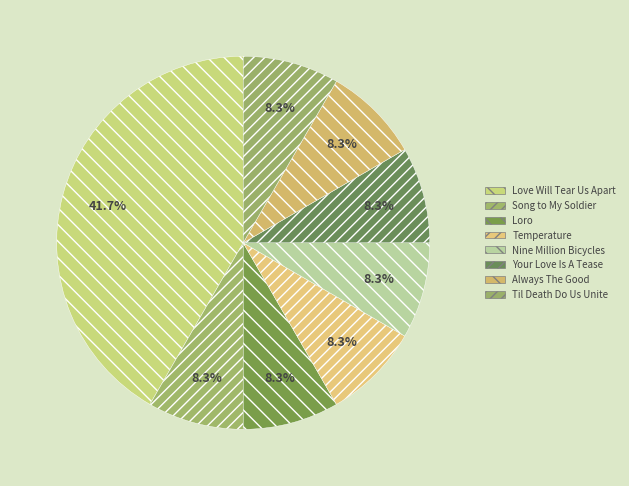

Which has a higher value, Nine Million Bicycles or Your Love Is A Tease?

Nine Million Bicycles